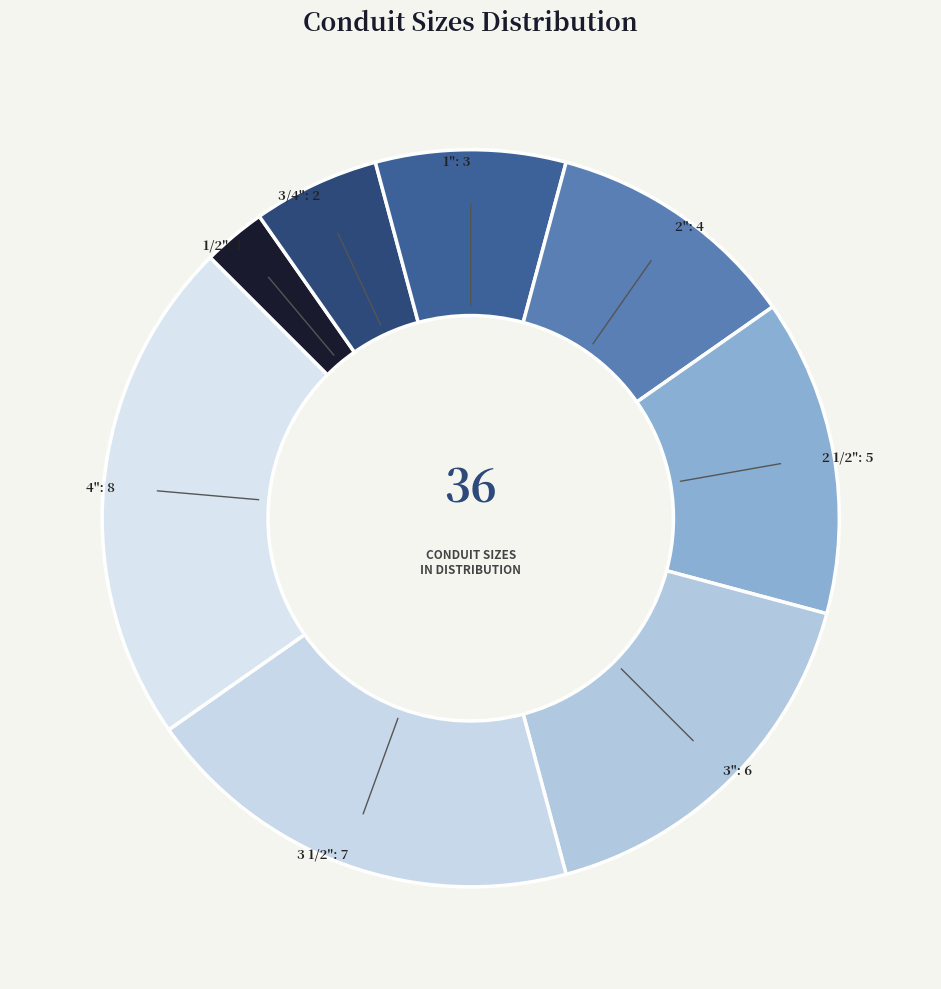

Count the number of slices in the pie.

8